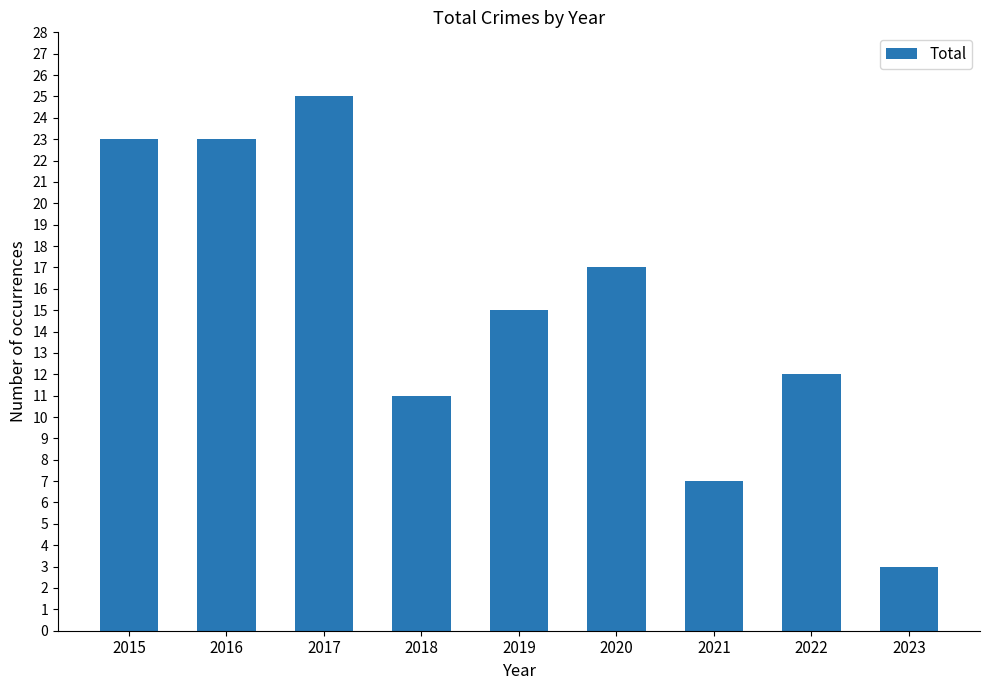

Is it true that the value at 2023 is 3?

True